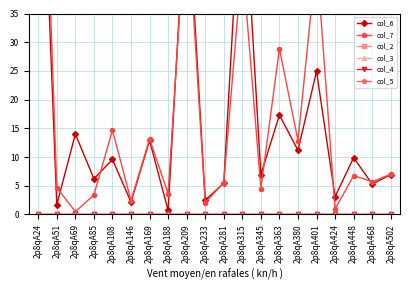

True or false: col_3 has more than 0 points higher than both neighbors.

False